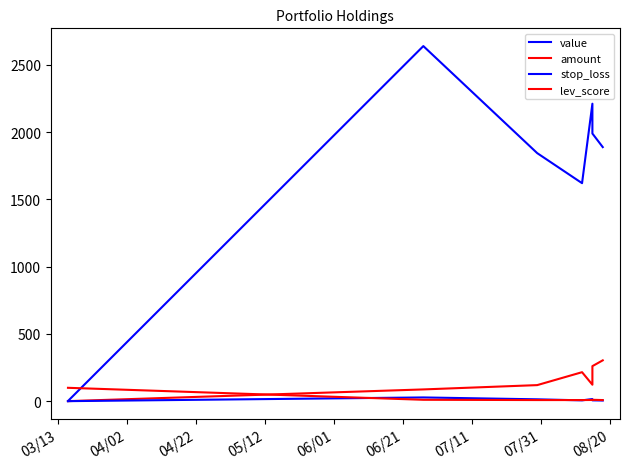

What are all the series names shown in the legend?

value, amount, stop_loss, lev_score